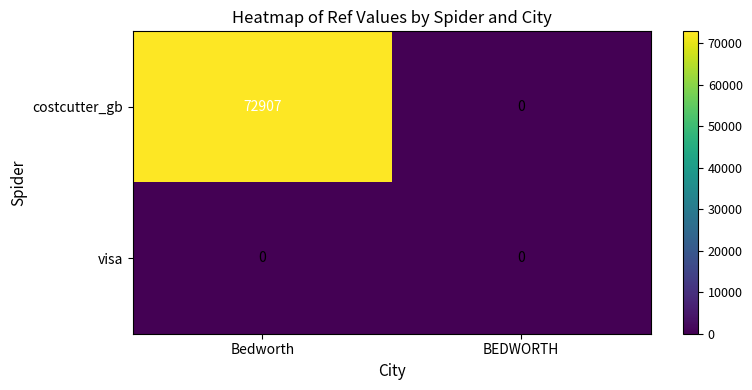

At which category is the sum across all series the highest?

Bedworth